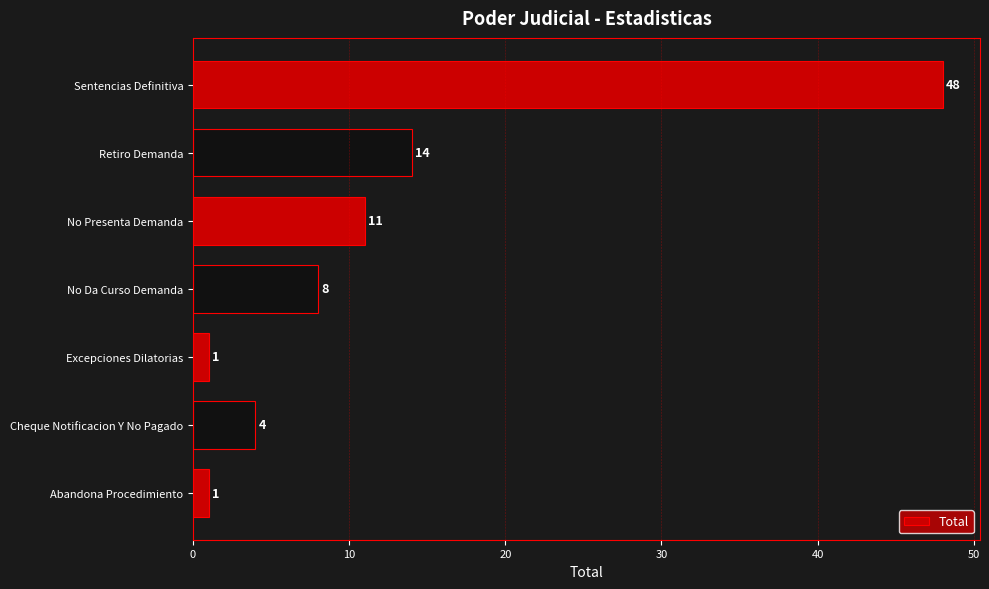

At which label is the value closest to 24?

Retiro Demanda